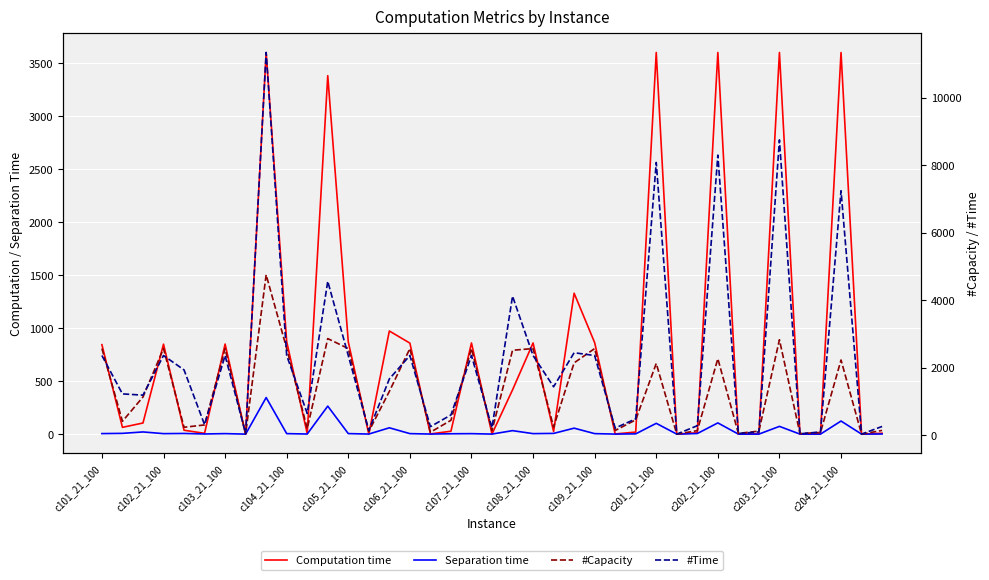

Rank the series at 32 from highest to lowest value.

#Capacity, #Time, Computation time, Separation time